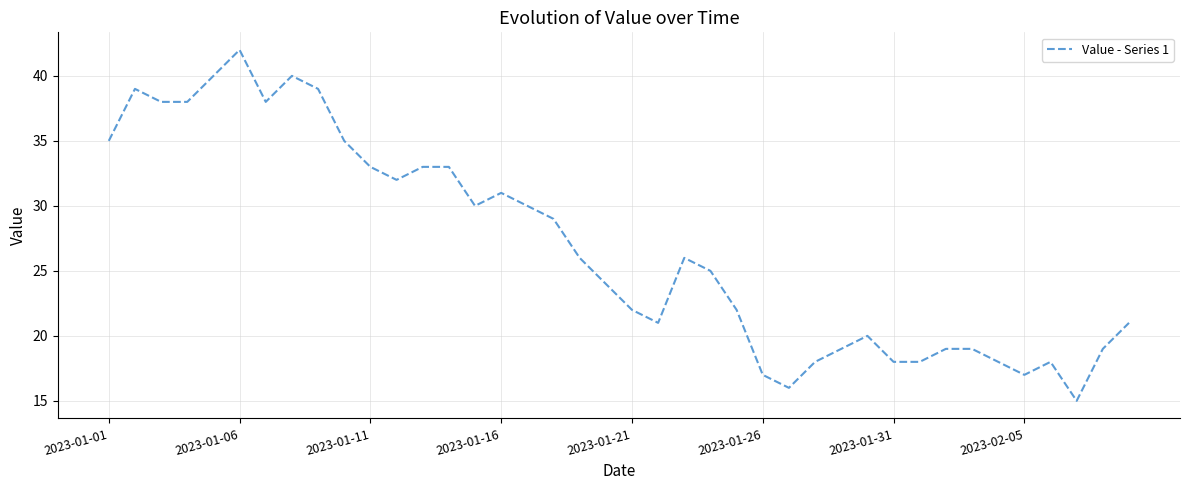

What is the difference between the maximum and minimum values?

27